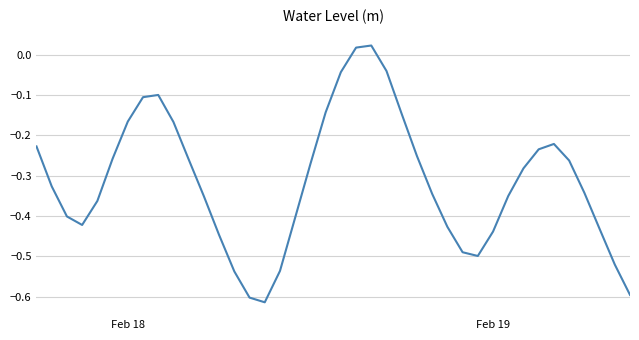

How many lines are shown in the chart?

1